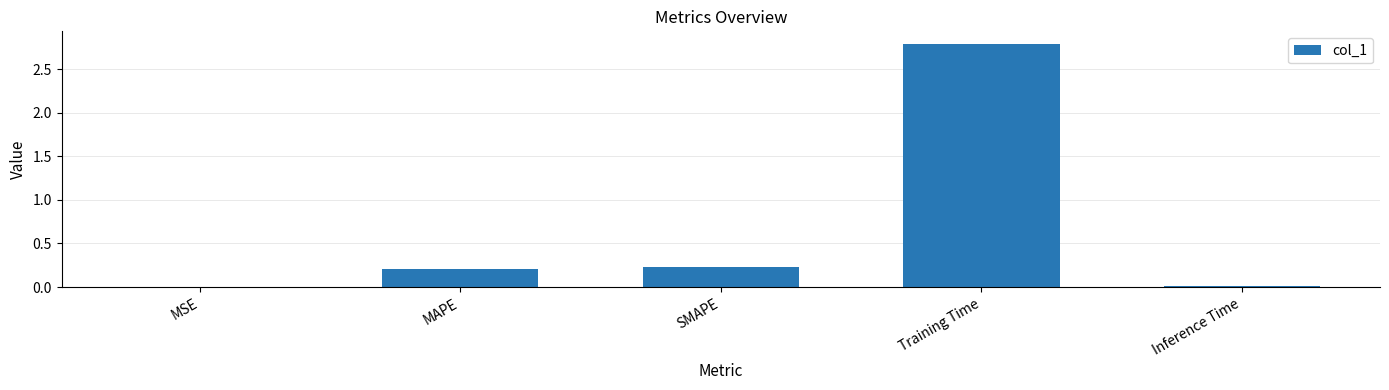

The chart shows a value of 2.8 at Training Time. True or false?

True